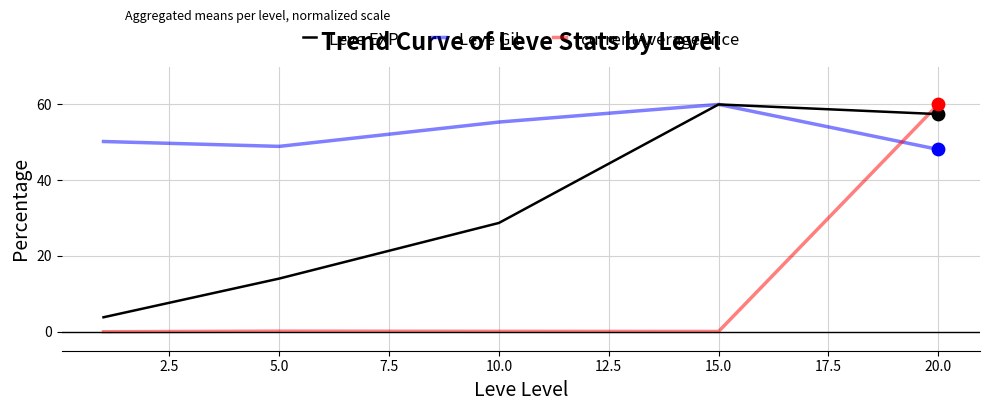

At how many categories does at least one series exceed 39?

5